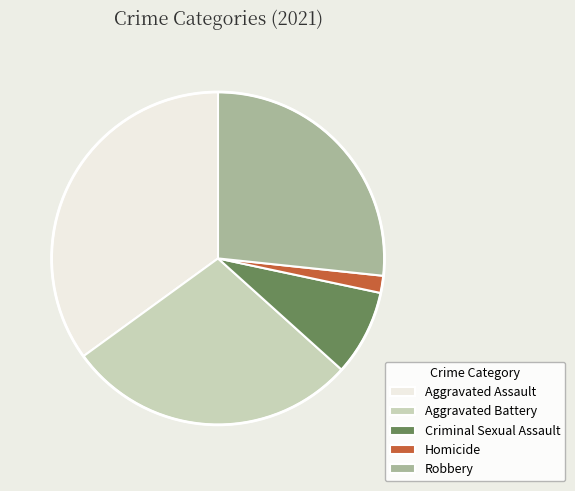

Do Homicide and Aggravated Assault together represent more than half of the pie?

No